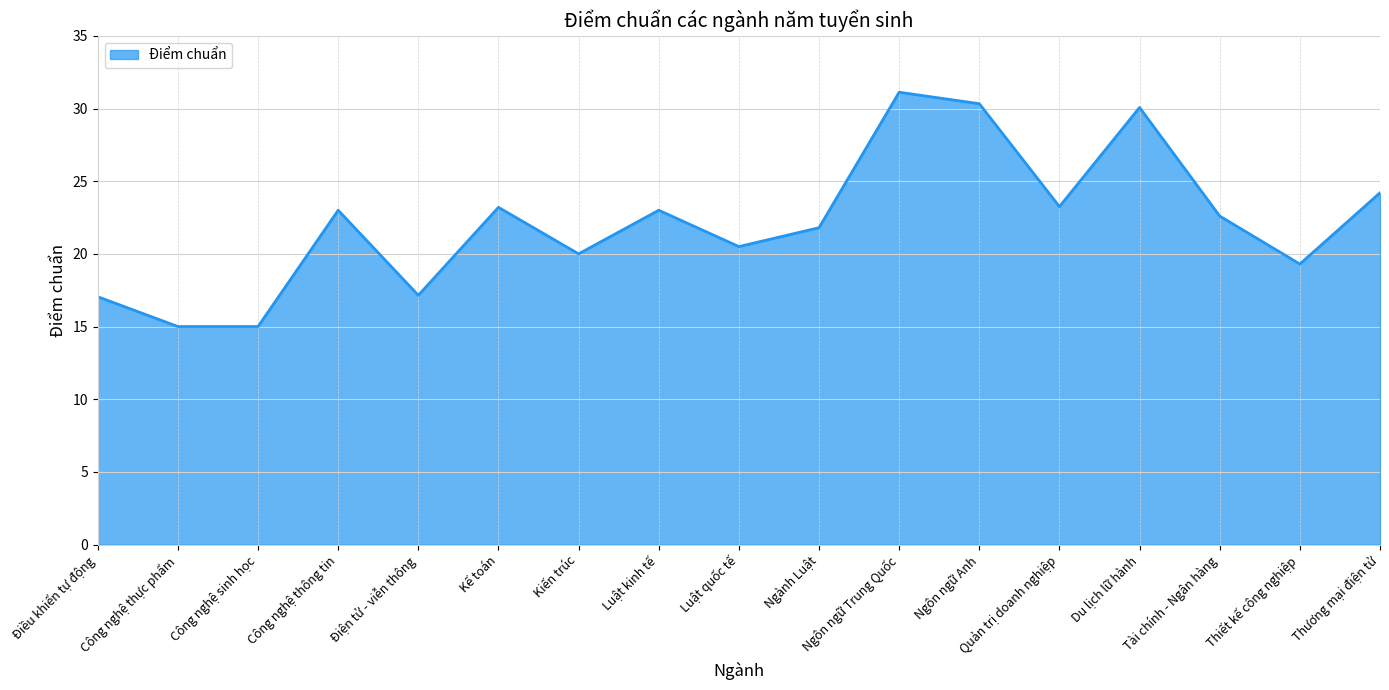

Approximately how many times larger is the value at Thiết kế công nghiệp compared to Kế toán?

0.8